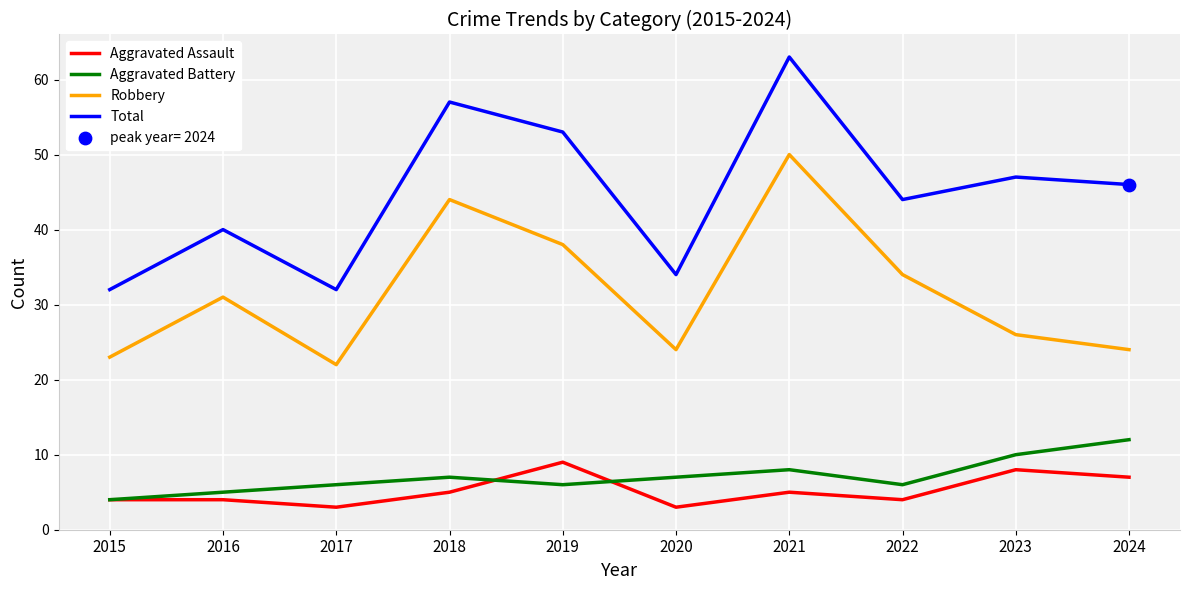

What is the difference between the highest and lowest values at 2022?

40